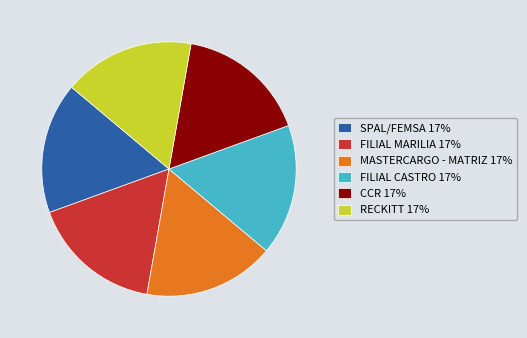

Approximately how many times larger is the value at SPAL/FEMSA compared to RECKITT?

1.0